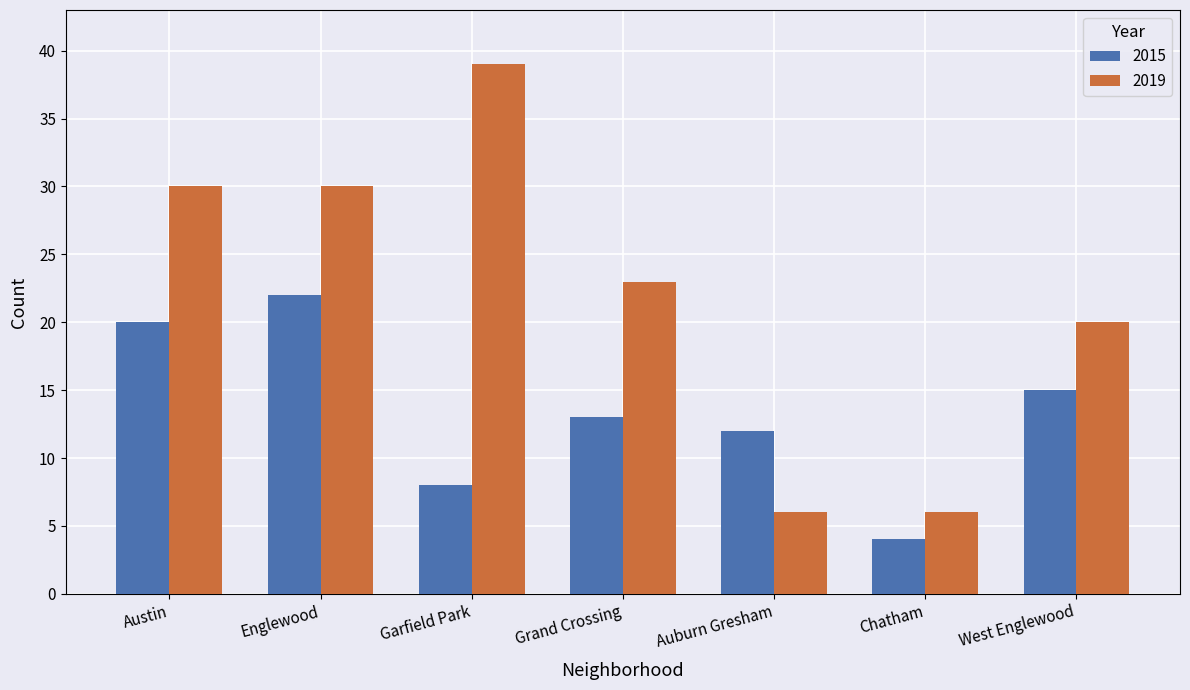

What value does the 2015 series have at Garfield Park, to the nearest 5?

10